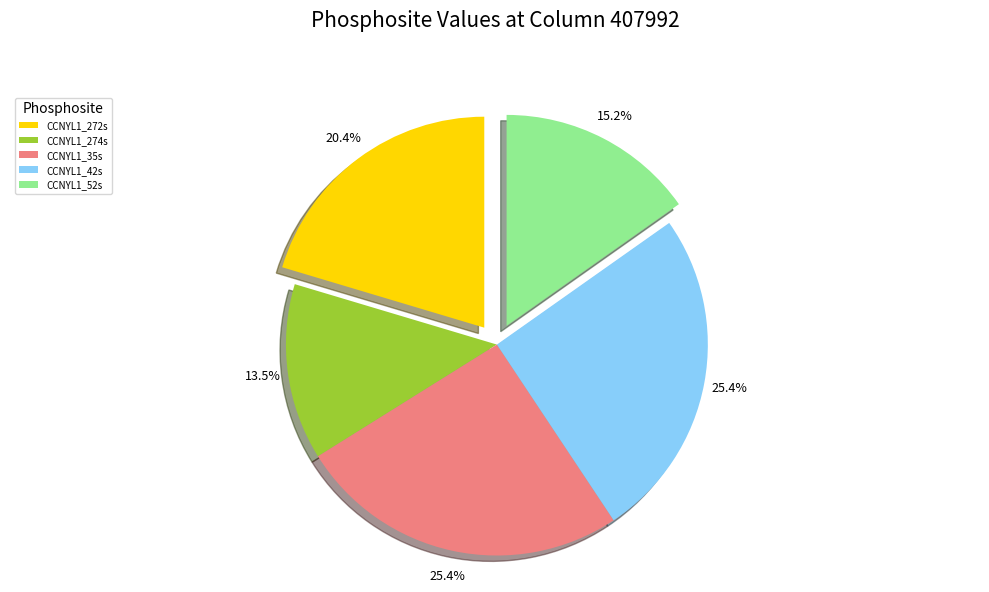

What portion of the pie excludes CCNYL1_35s?

74.6%